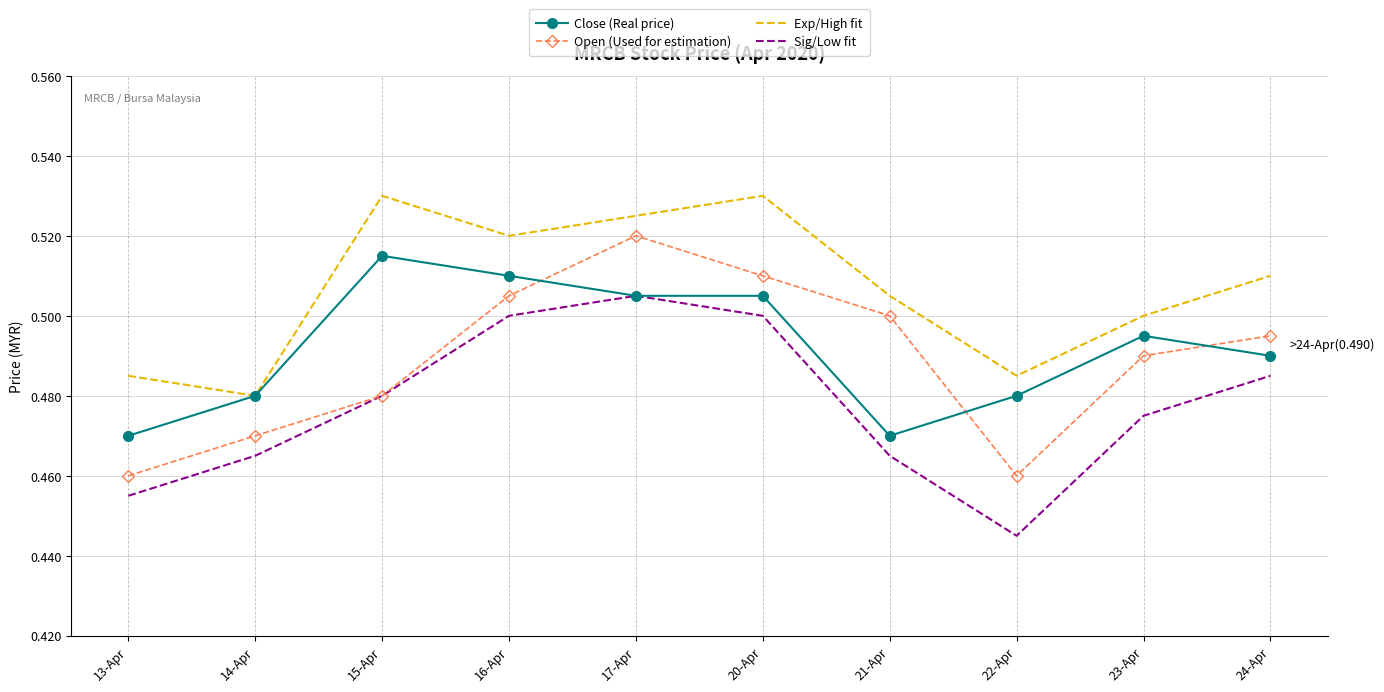

At which category does the chart reach its minimum across all series?

22-Apr